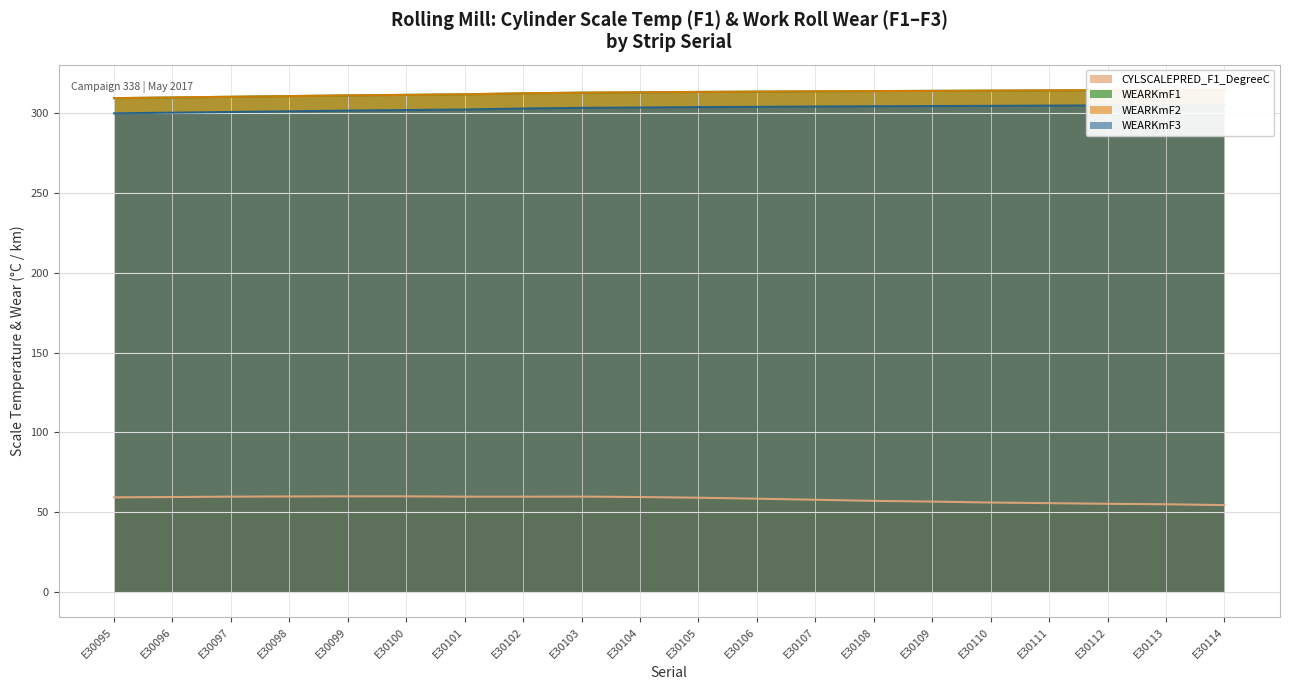

How many data points does each series have?

20